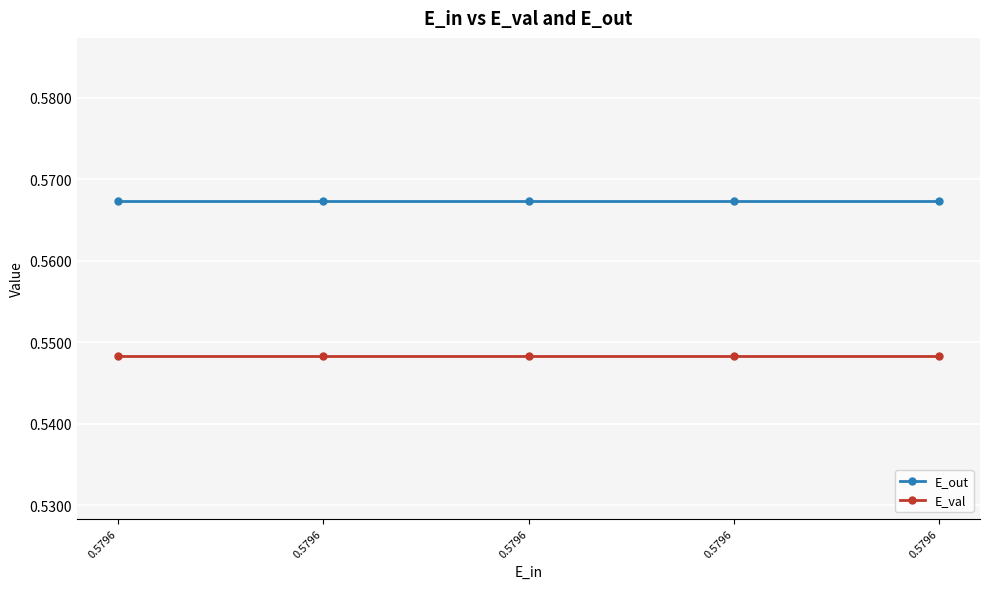

At which category is the sum across all series the highest?

0.5796